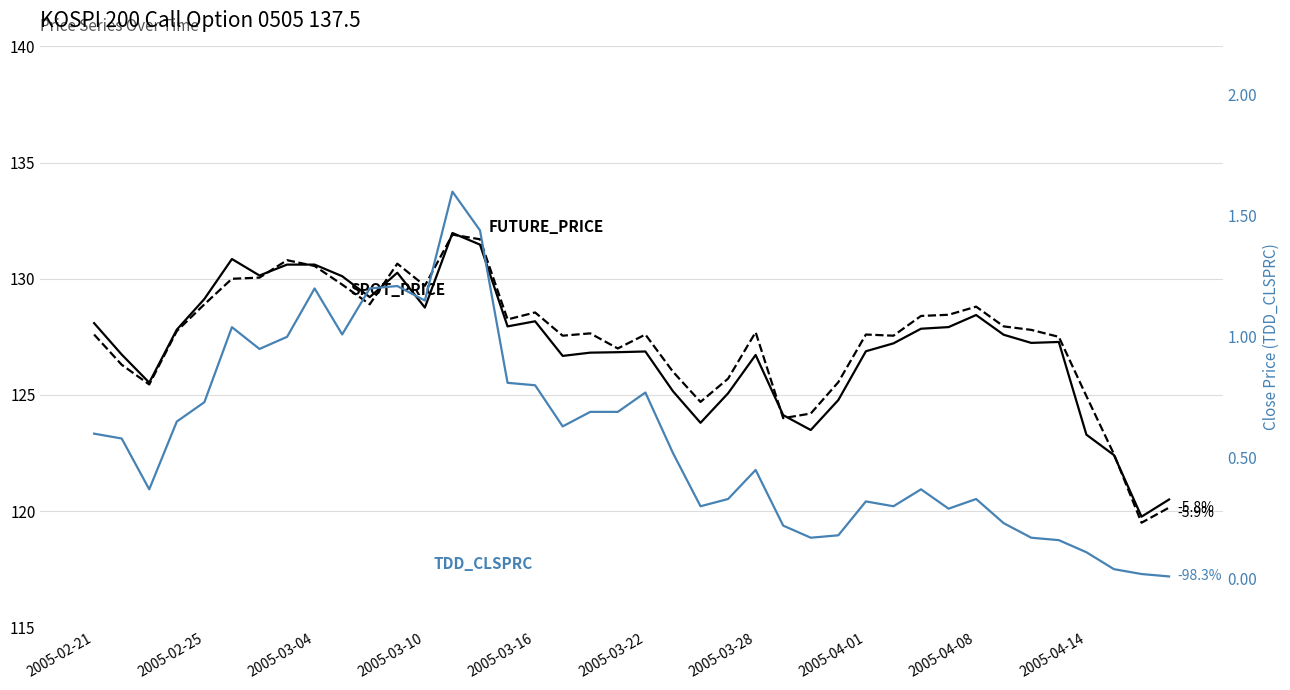

How many data points does each series have?

40